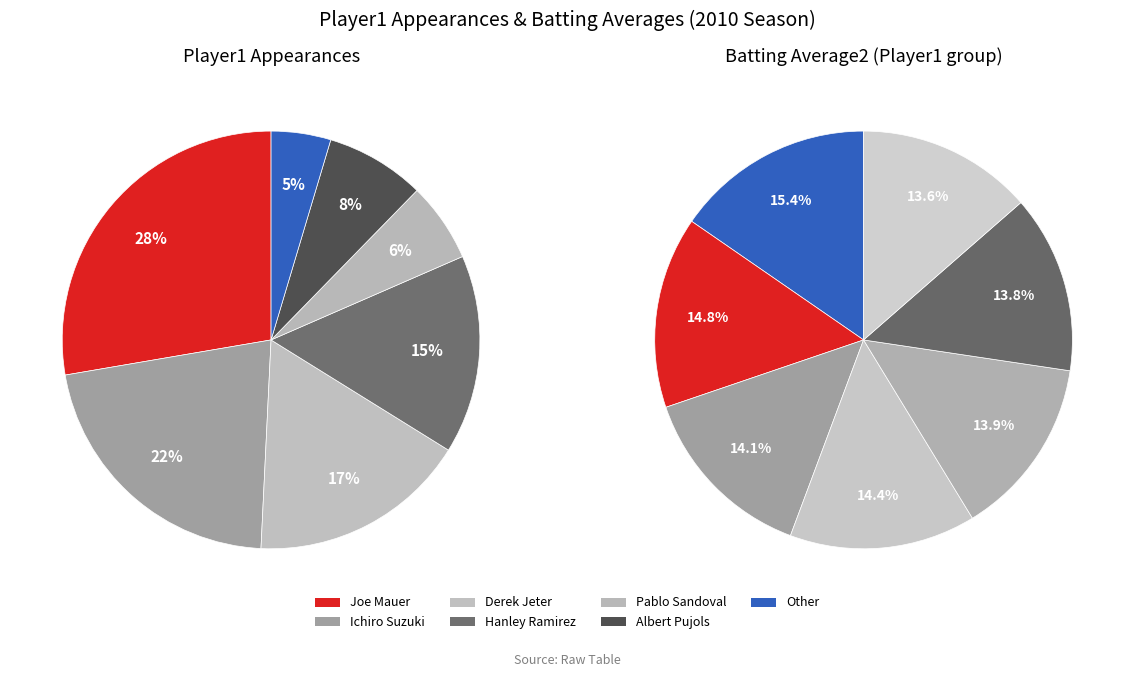

What is the total percentage of Hanley Ramirez and Pablo Sandoval?

21.5%